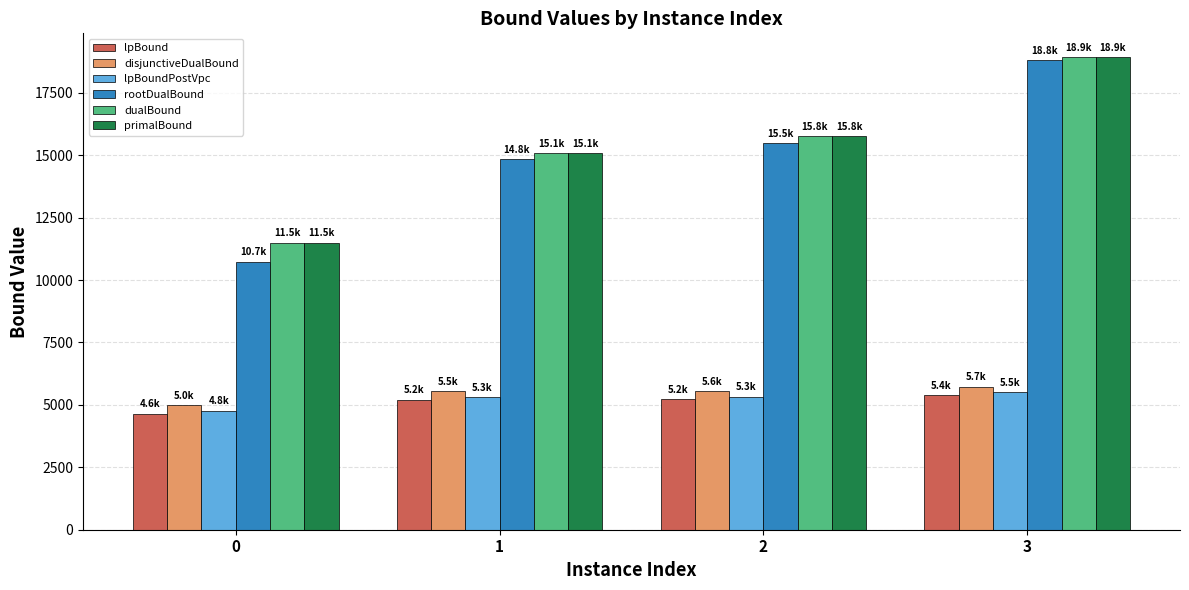

How many data points does each series have?

4